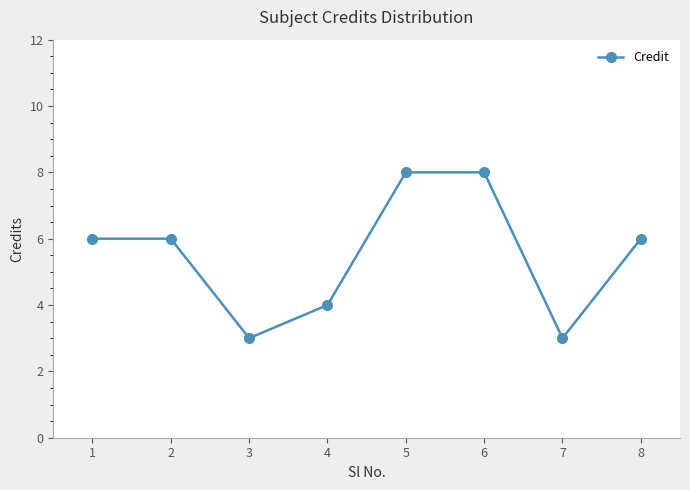

What is the difference between the maximum and second lowest values?

5